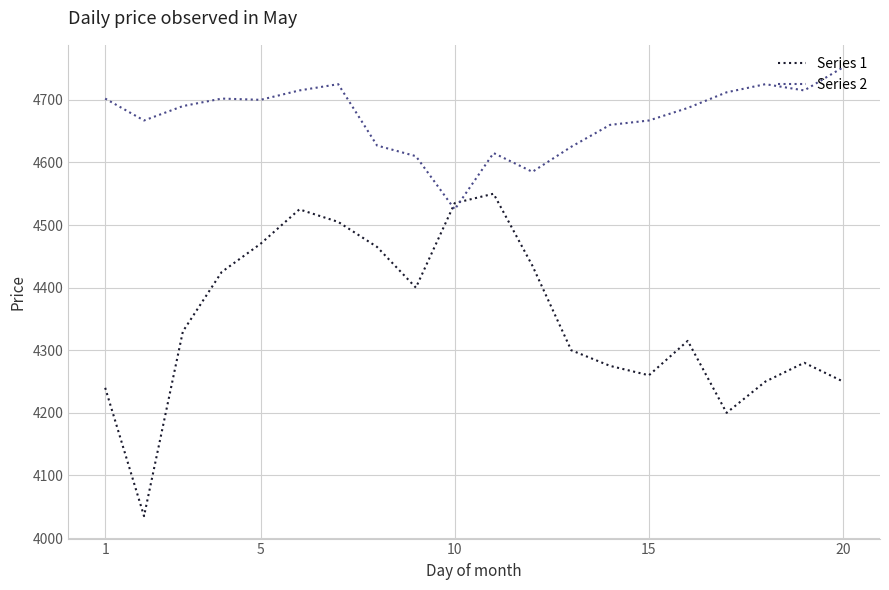

Rank the series by their maximum value, from highest to lowest.

Series 2, Series 1